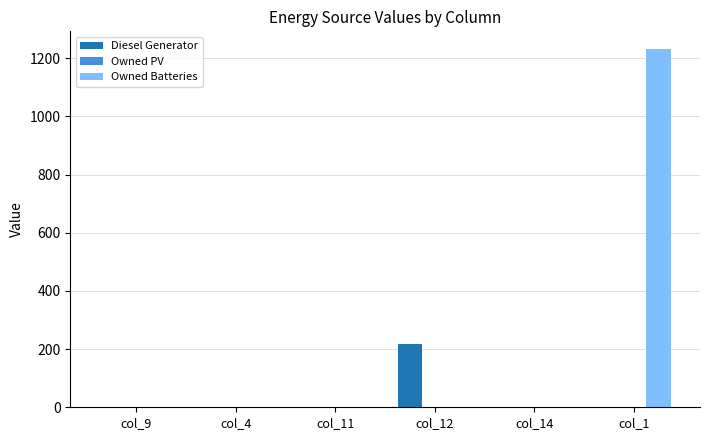

Which series has the largest range (max minus min)?

Owned Batteries